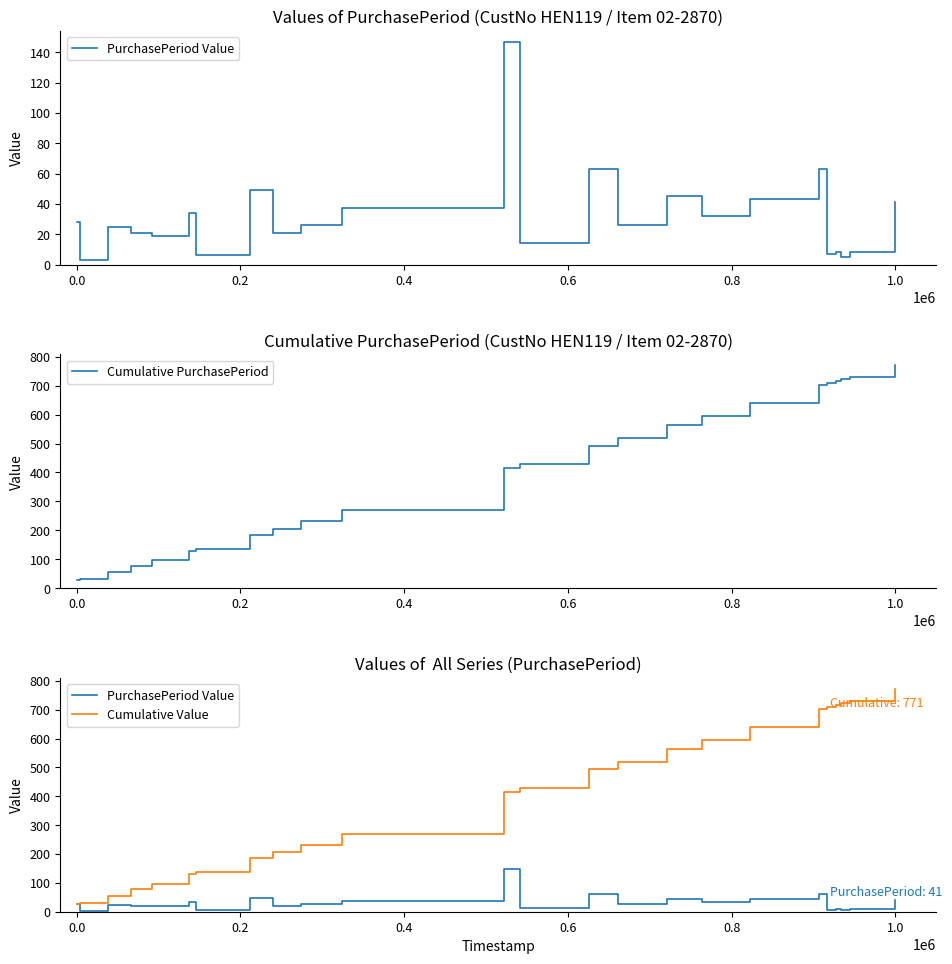

What is the lowest value of the Cumulative PurchasePeriod series?

28